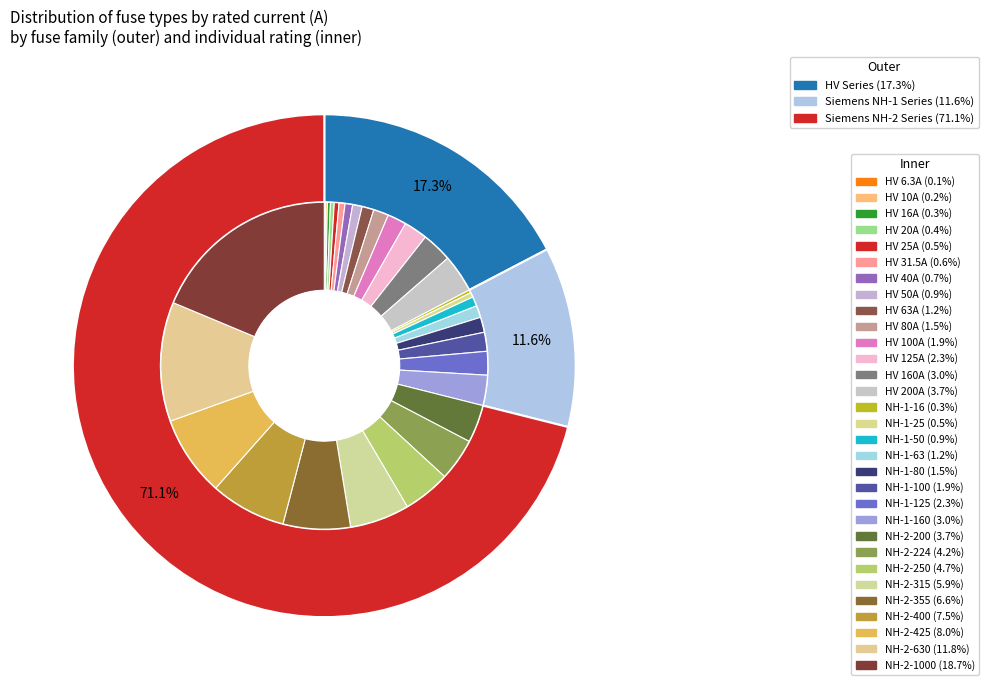

Do HV 160A and HV 6.3A together represent more than half of the pie?

No